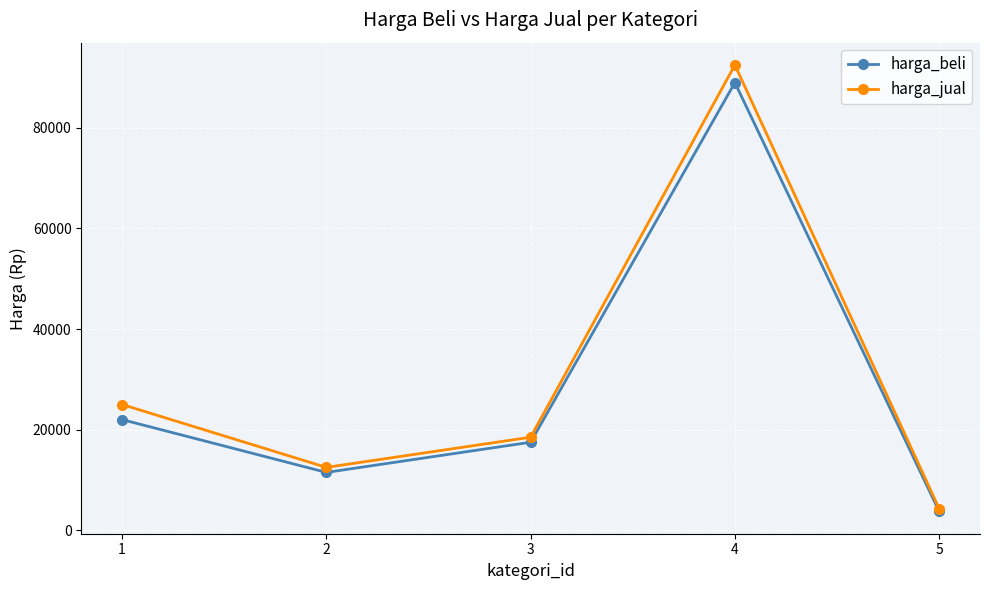

What is the spread (max minus min) of values at 5?

550